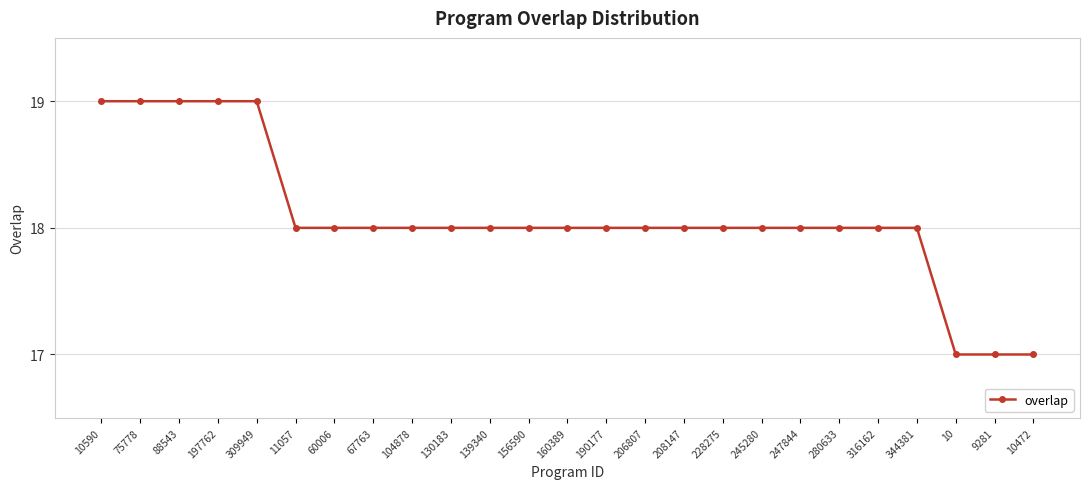

What is the sum of the values at 344381 and 88543?

37